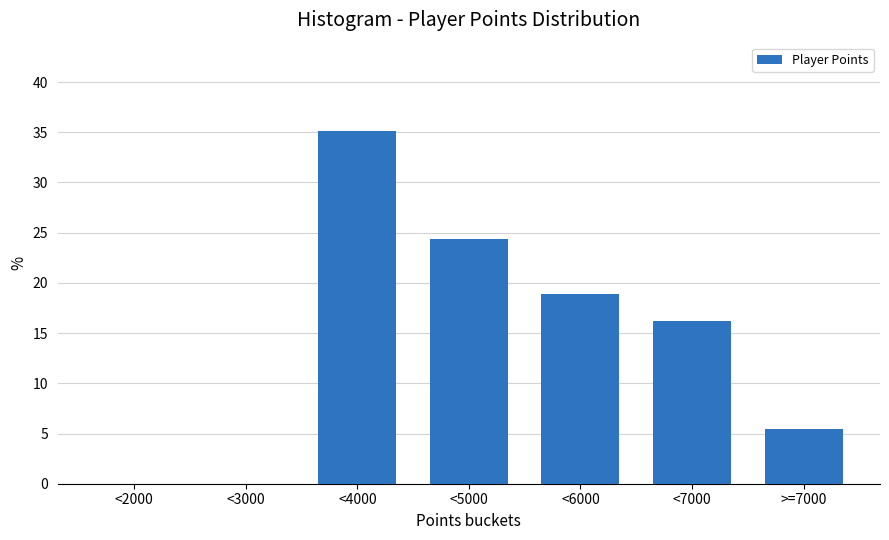

Reading left to right, extract all data points from this chart.

<2000=0.0	<3000=0.0	<4000=35.1	<5000=24.3	<6000=18.9	<7000=16.2	>=7000=5.4